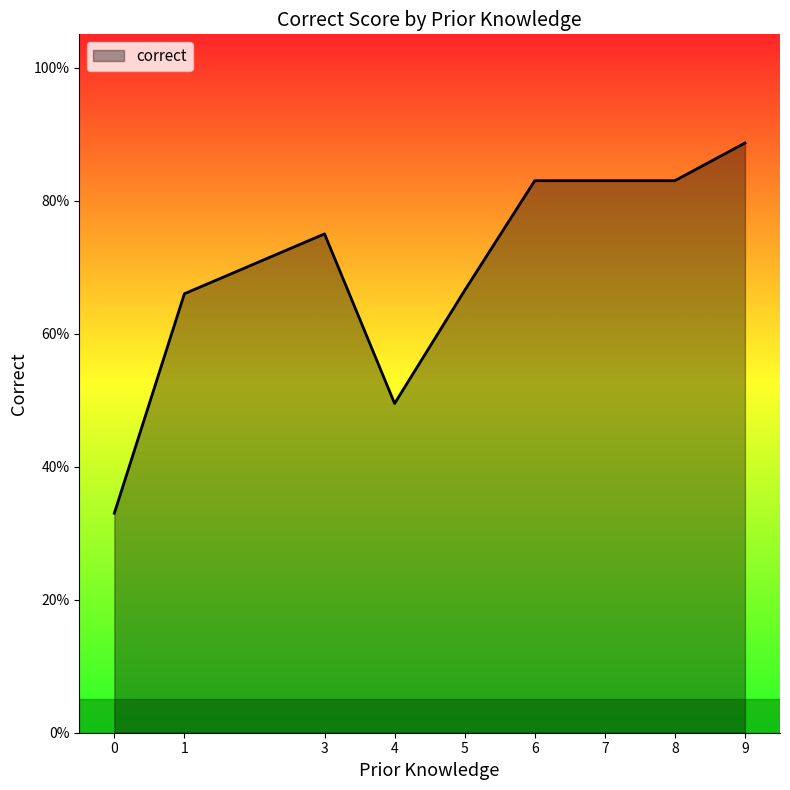

Does the chart have visible grid lines?

No